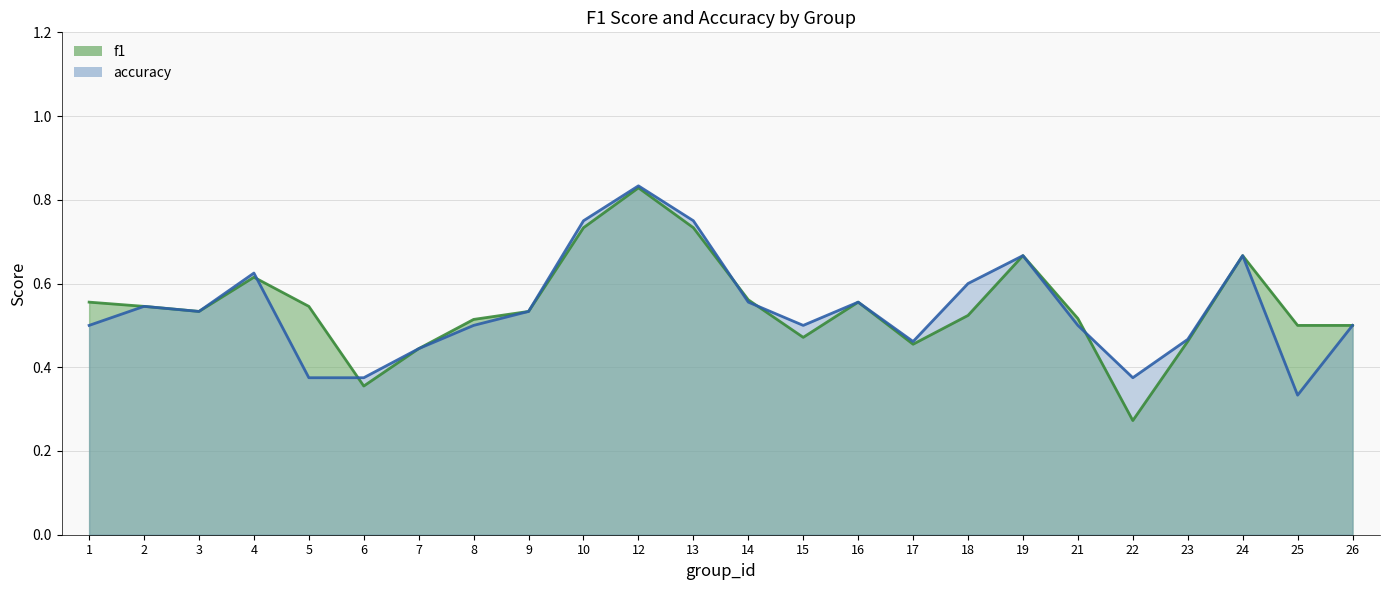

Where is the first local minimum for accuracy?

3